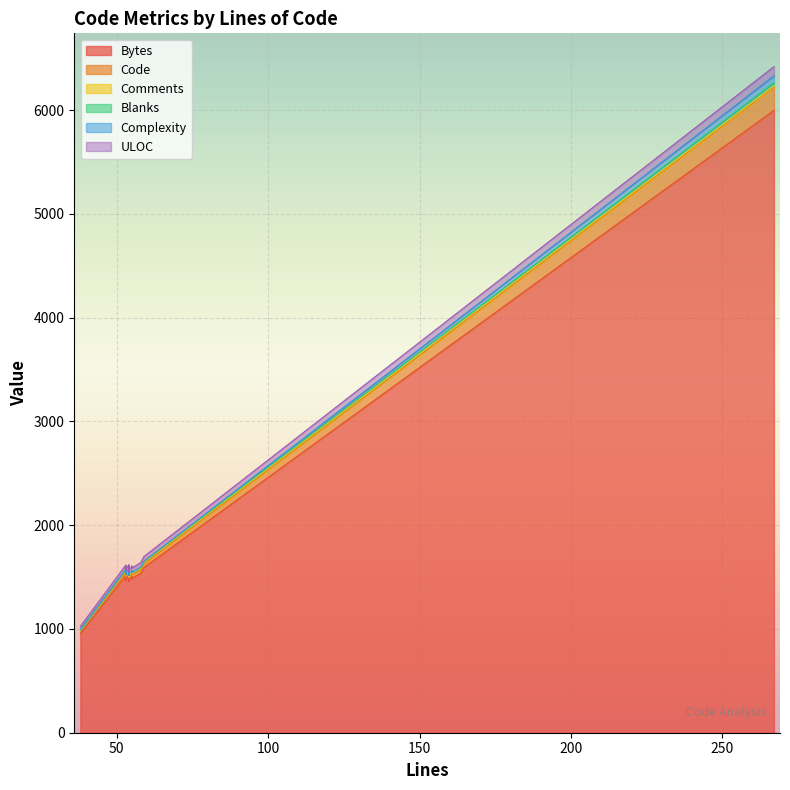

What is the difference between the maximum and minimum values in the Code series?

194